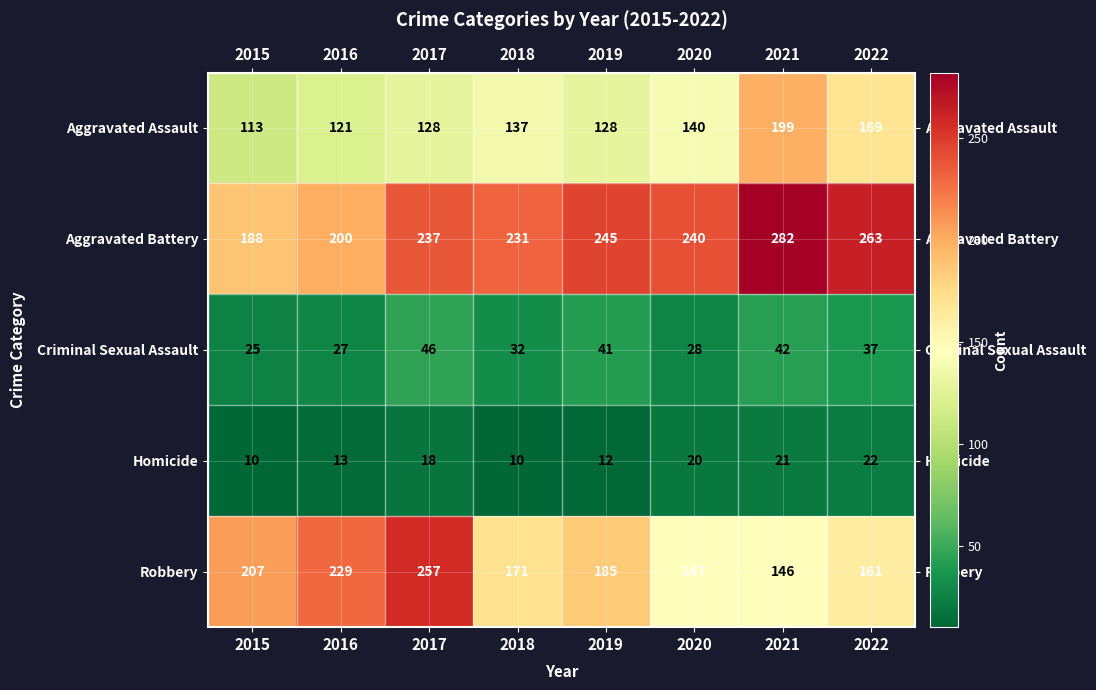

What is the total value across all series at 2016?

590